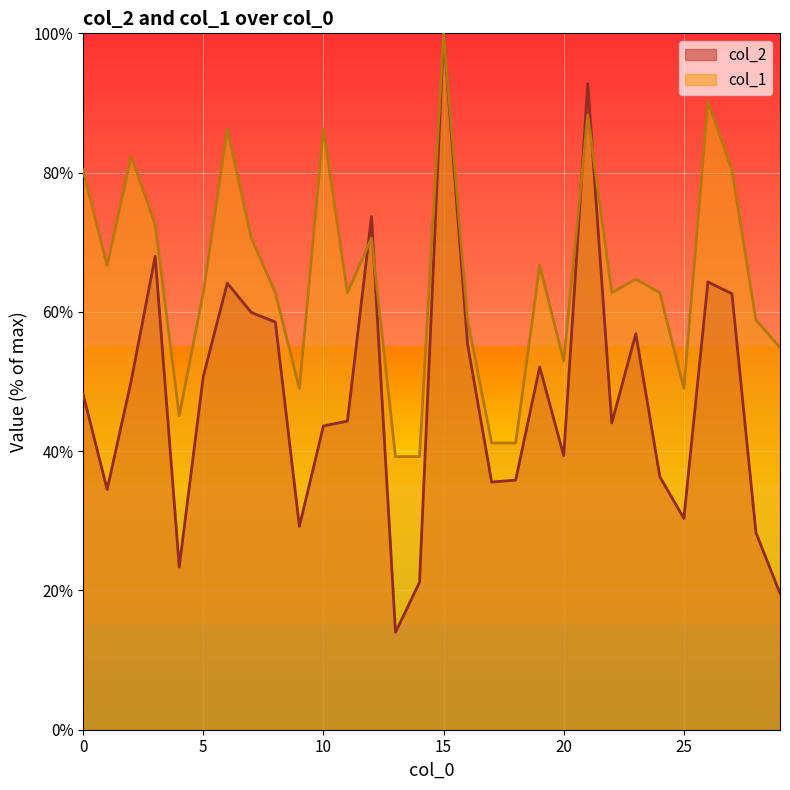

Which category has the highest value in the col_1 series?

15